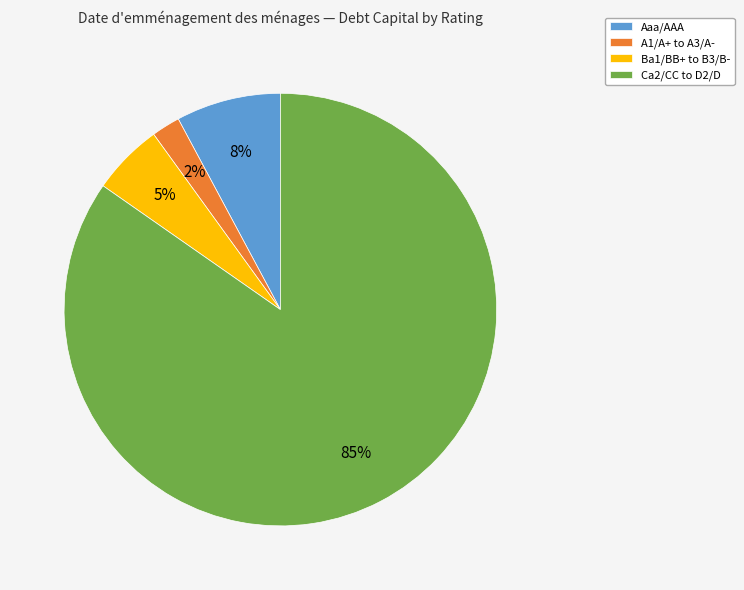

Do Aaa/AAA and A1/A+ to A3/A- together represent more than half of the pie?

No